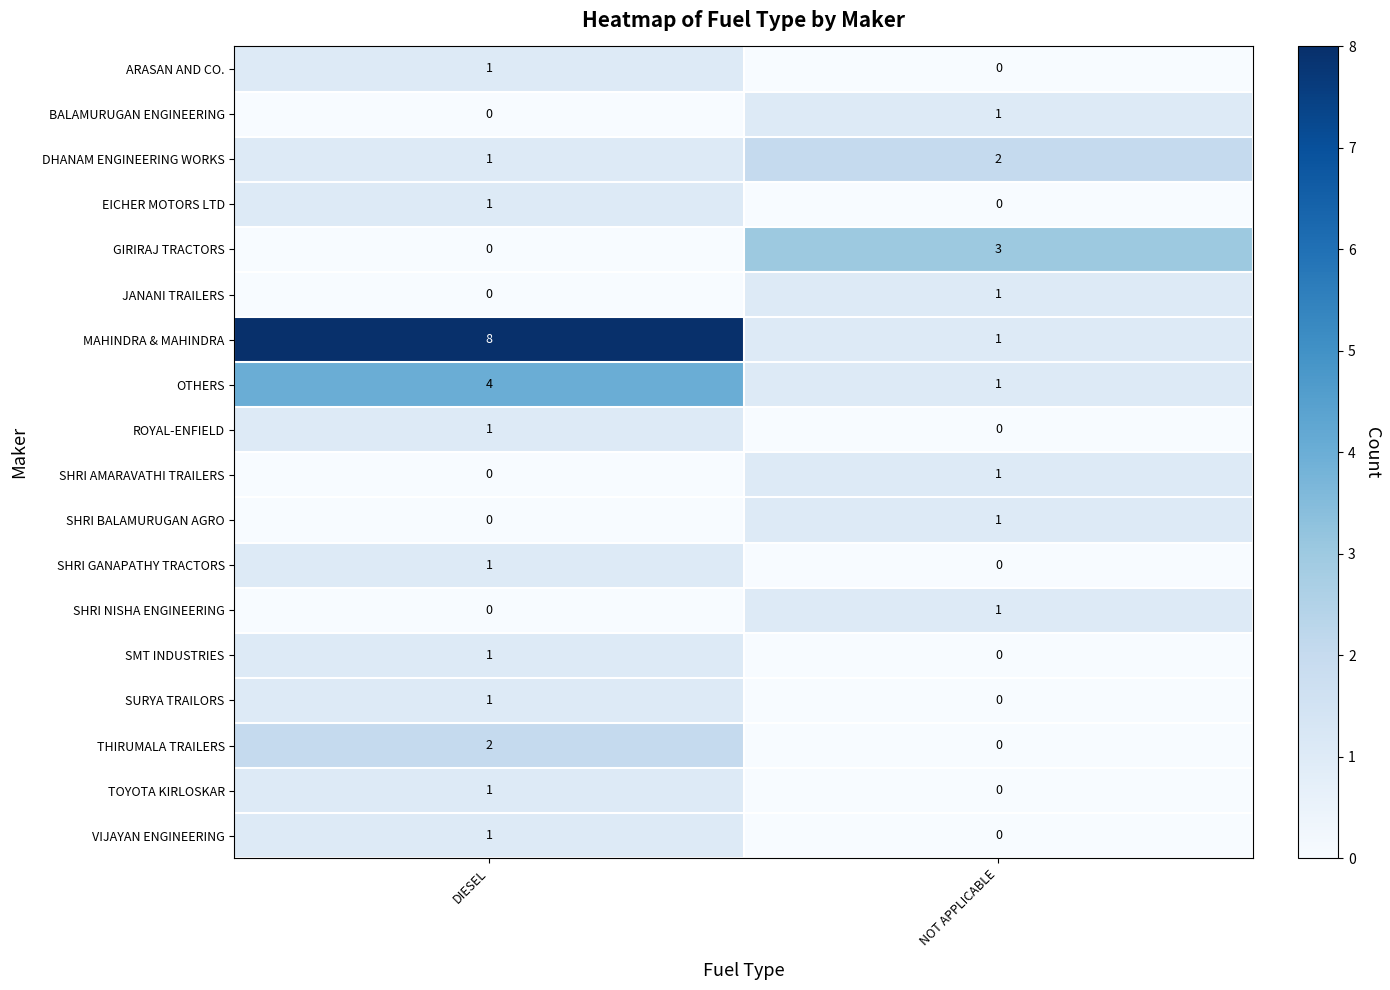

List the labels in order of THIRUMALA TRAILERS value, smallest first.

NOT APPLICABLE, DIESEL